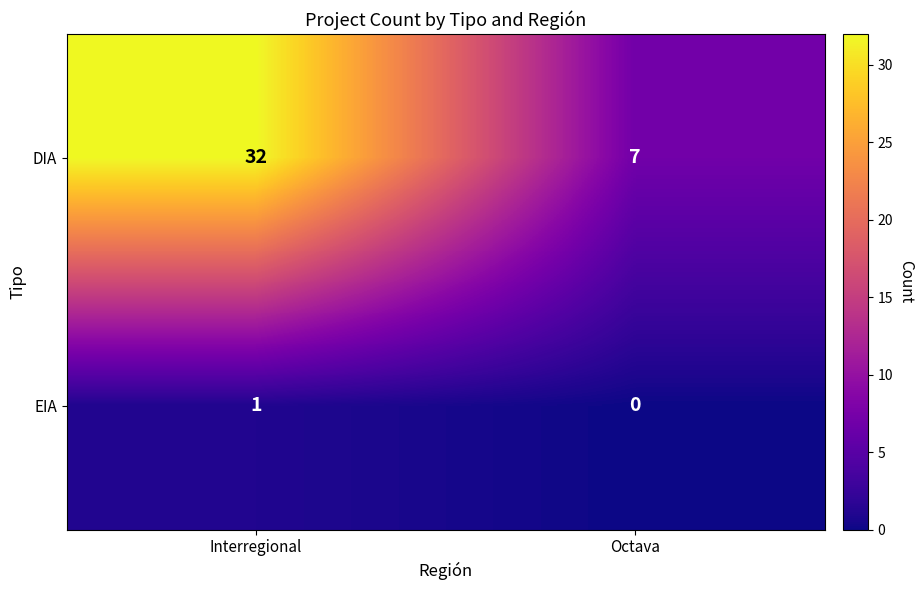

Rank the categories by EIA value from highest to lowest.

Interregional, Octava